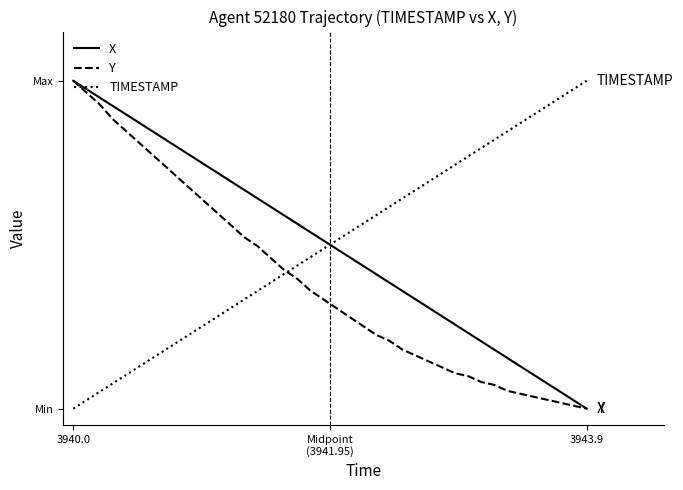

Reading right to left, what are all the values shown in this chart?

X: 0.0	0.0	0.1	0.1	0.1	0.1	0.2	0.2	0.2	0.2	0.3	0.3	0.3	0.3	0.4	0.4	0.4	0.4	0.5	0.5	0.5	0.5	0.6	0.6	0.6	0.6	0.7	0.7	0.7	0.7	0.8	0.8	0.8	0.8	0.9	0.9	0.9	0.9	1.0	1.0
Y: 0.0	0.0	0.0	0.0	0.0	0.0	0.1	0.1	0.1	0.1	0.1	0.1	0.1	0.2	0.2	0.2	0.2	0.3	0.3	0.3	0.3	0.4	0.4	0.4	0.5	0.5	0.5	0.6	0.6	0.6	0.7	0.7	0.7	0.8	0.8	0.8	0.9	0.9	1.0	1.0
TIMESTAMP: 1.0	1.0	0.9	0.9	0.9	0.9	0.8	0.8	0.8	0.8	0.7	0.7	0.7	0.7	0.6	0.6	0.6	0.6	0.5	0.5	0.5	0.5	0.4	0.4	0.4	0.4	0.3	0.3	0.3	0.3	0.2	0.2	0.2	0.2	0.1	0.1	0.1	0.1	0.0	0.0